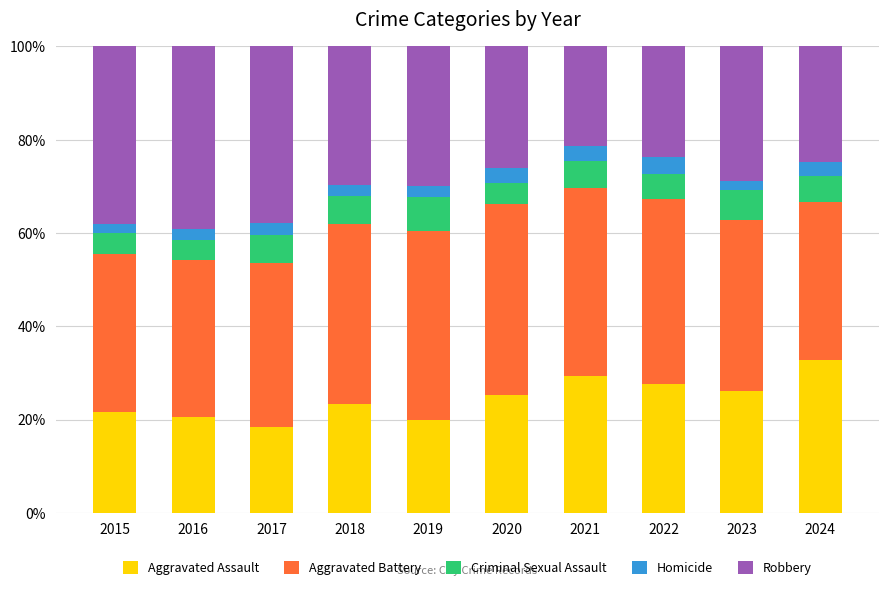

What is the total value across all series at 2019?

100.0